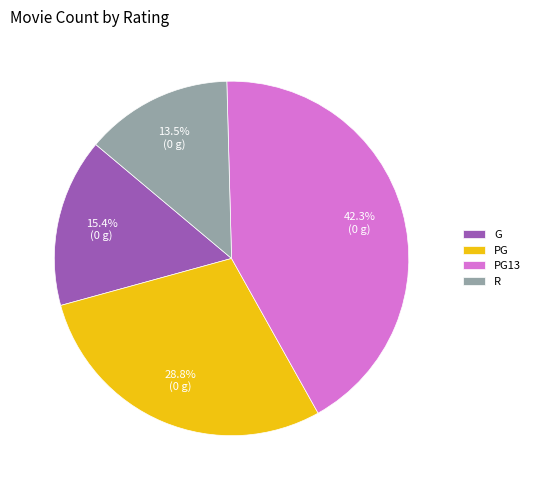

Rank the categories by value from lowest to highest.

R, G, PG, PG13